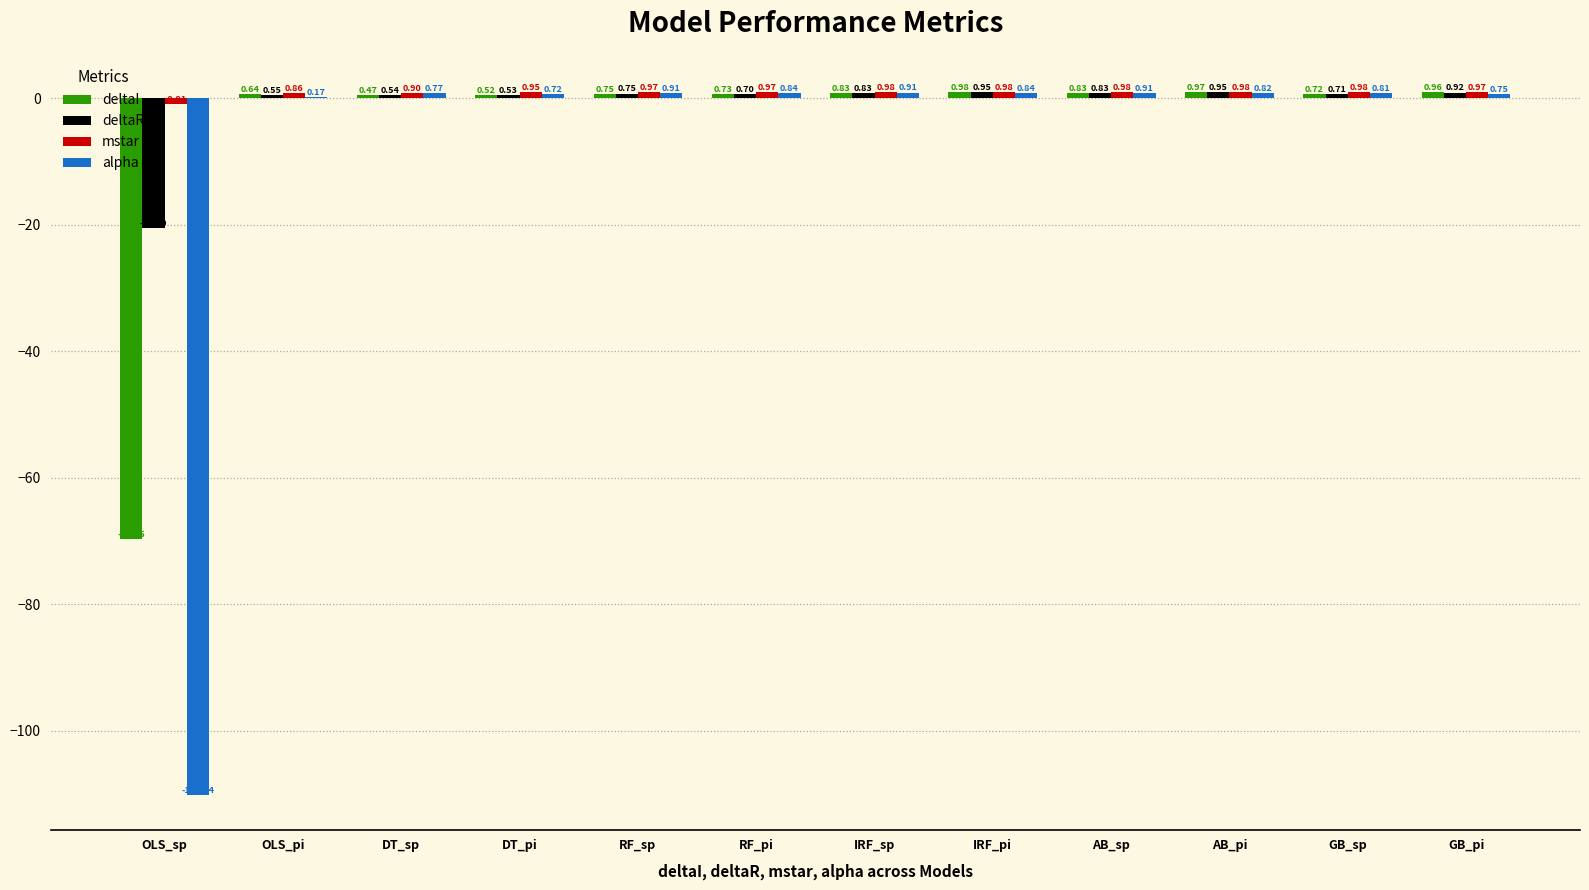

Between RF_pi and GB_pi, which series saw the biggest shift?

deltaI